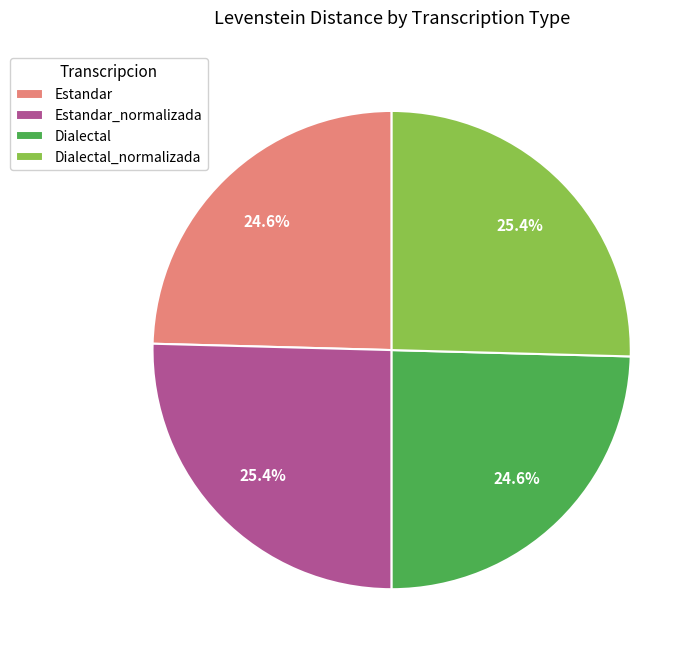

Is there a majority slice in this chart?

No